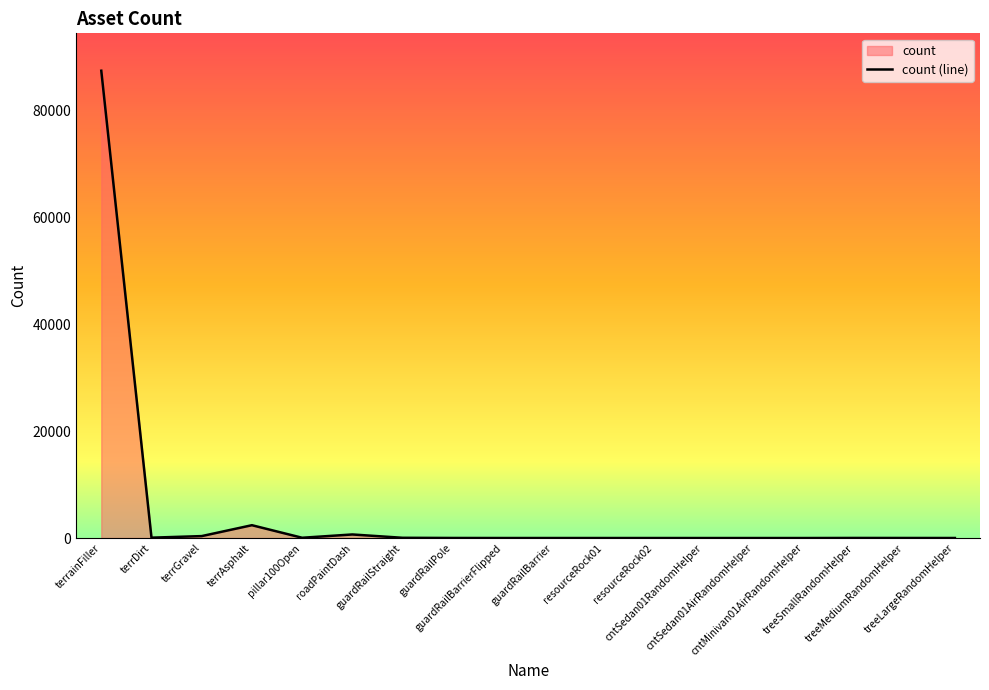

What is the change in value from terrDirt to guardRailStraight?

-23